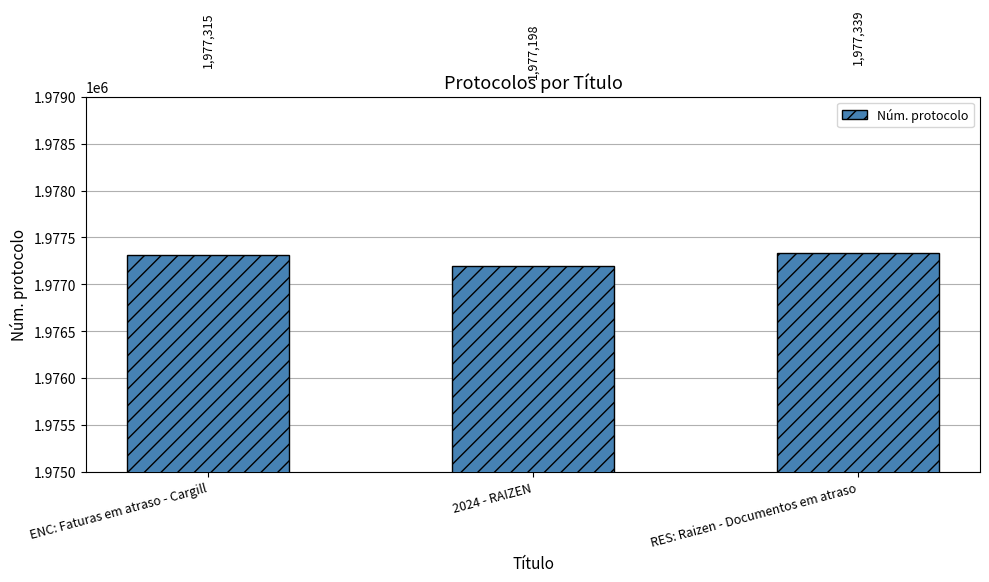

How many data points are less than 1977315?

1